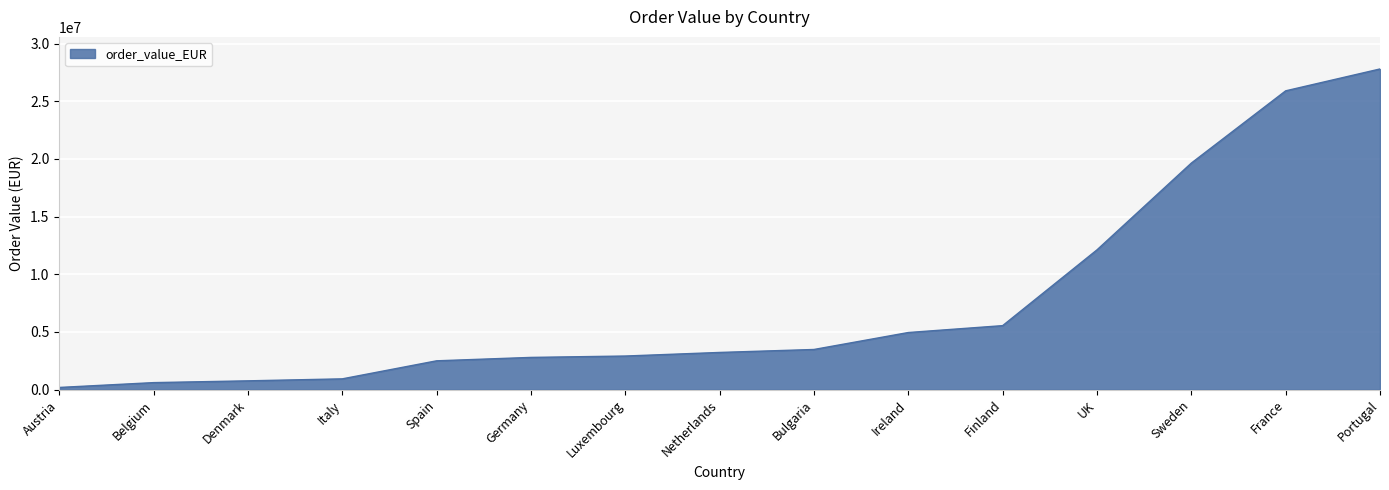

At which label is the value closest to 13993264?

UK